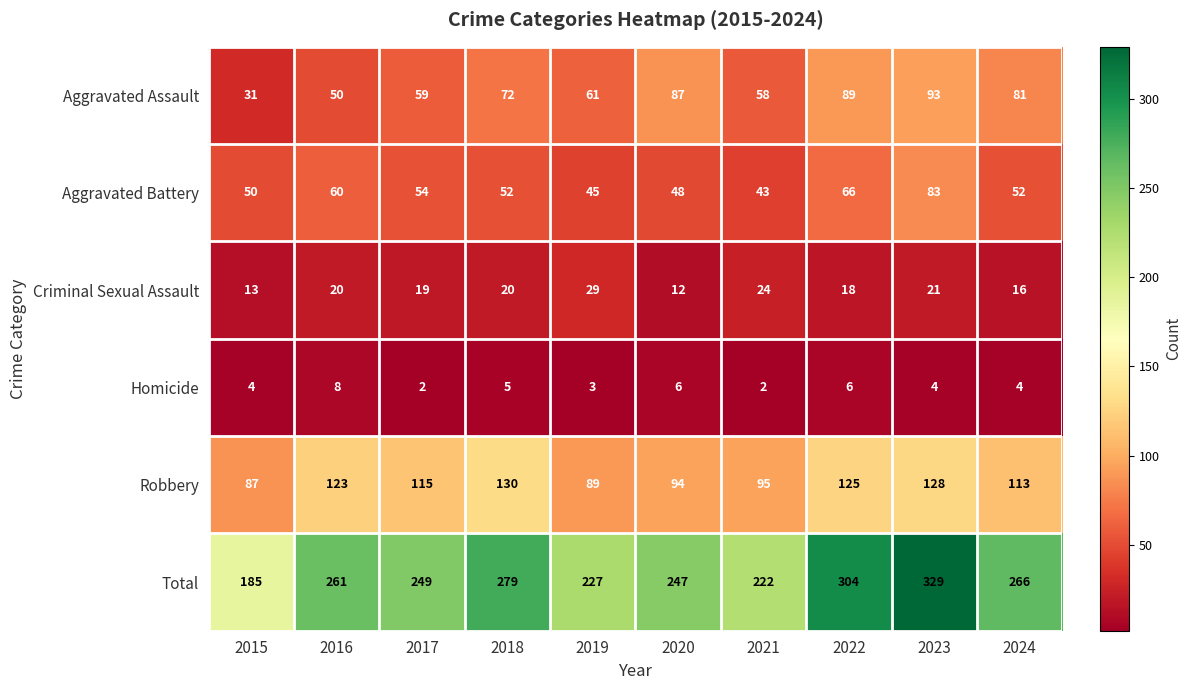

Where does the Robbery series first go above 115?

2016